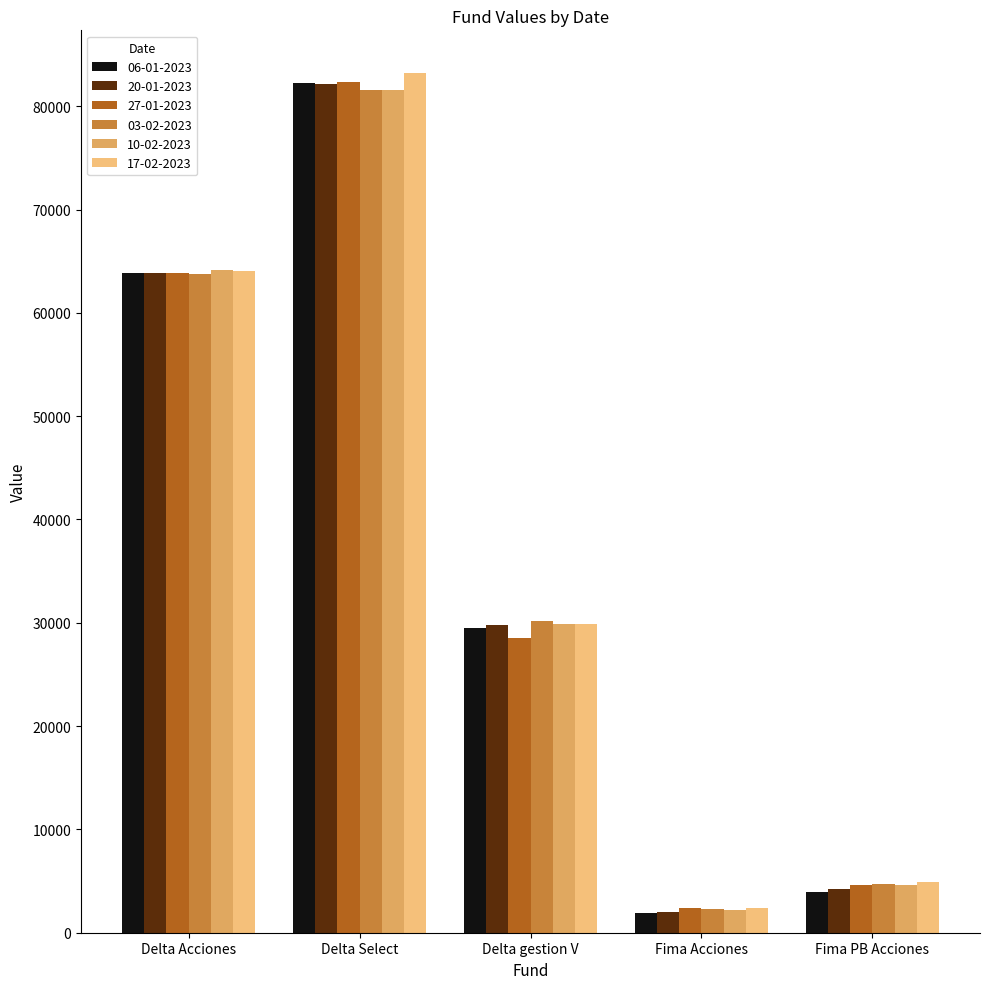

Is the value of 20-01-2023 at Delta Acciones greater than the value of 27-01-2023 at Delta gestion V?

Yes